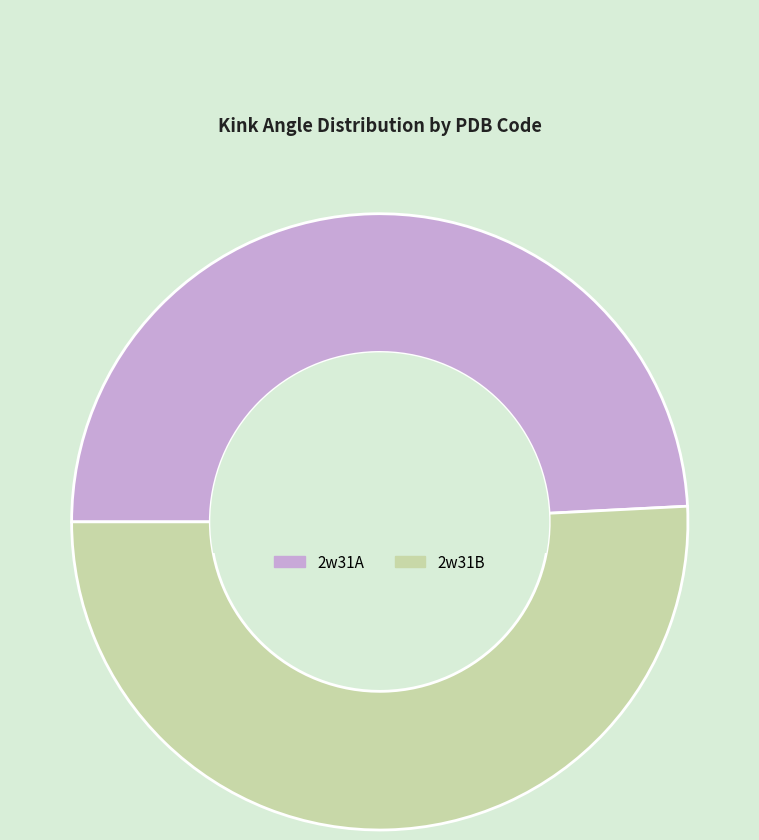

Does 2w31A account for over 50% of the chart?

No